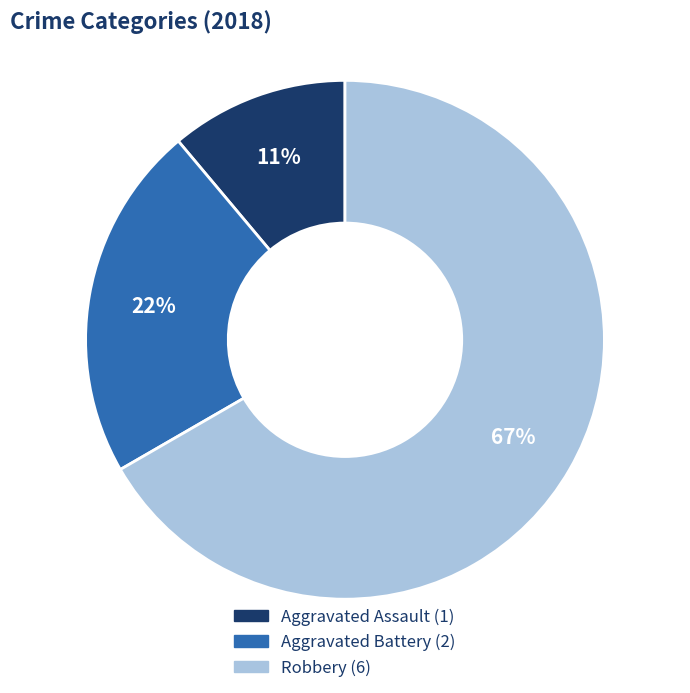

Is there a majority slice in this chart?

Yes